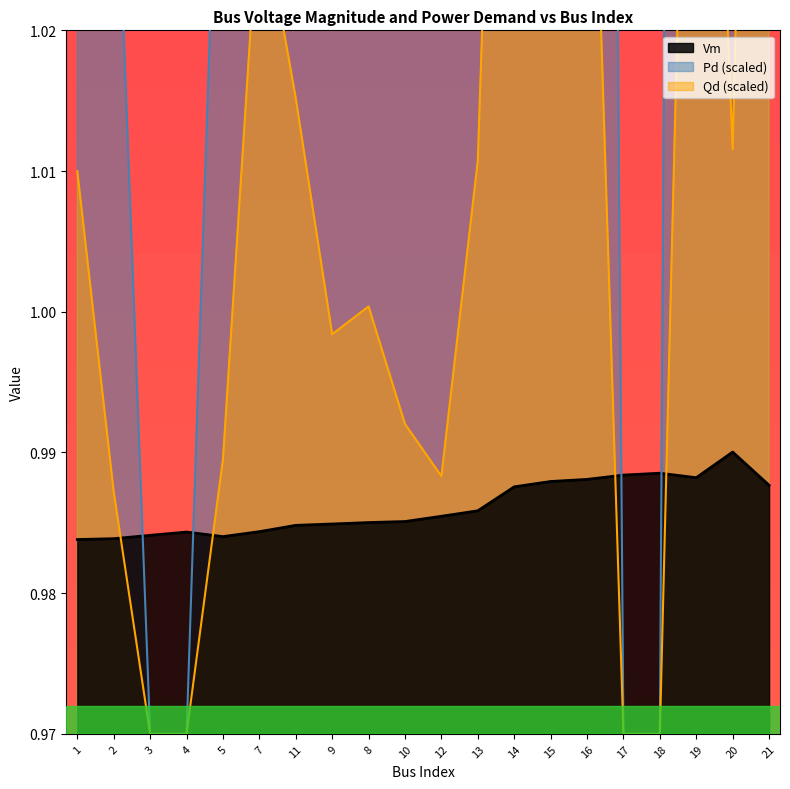

Where does the Pd series first go above 1?

1